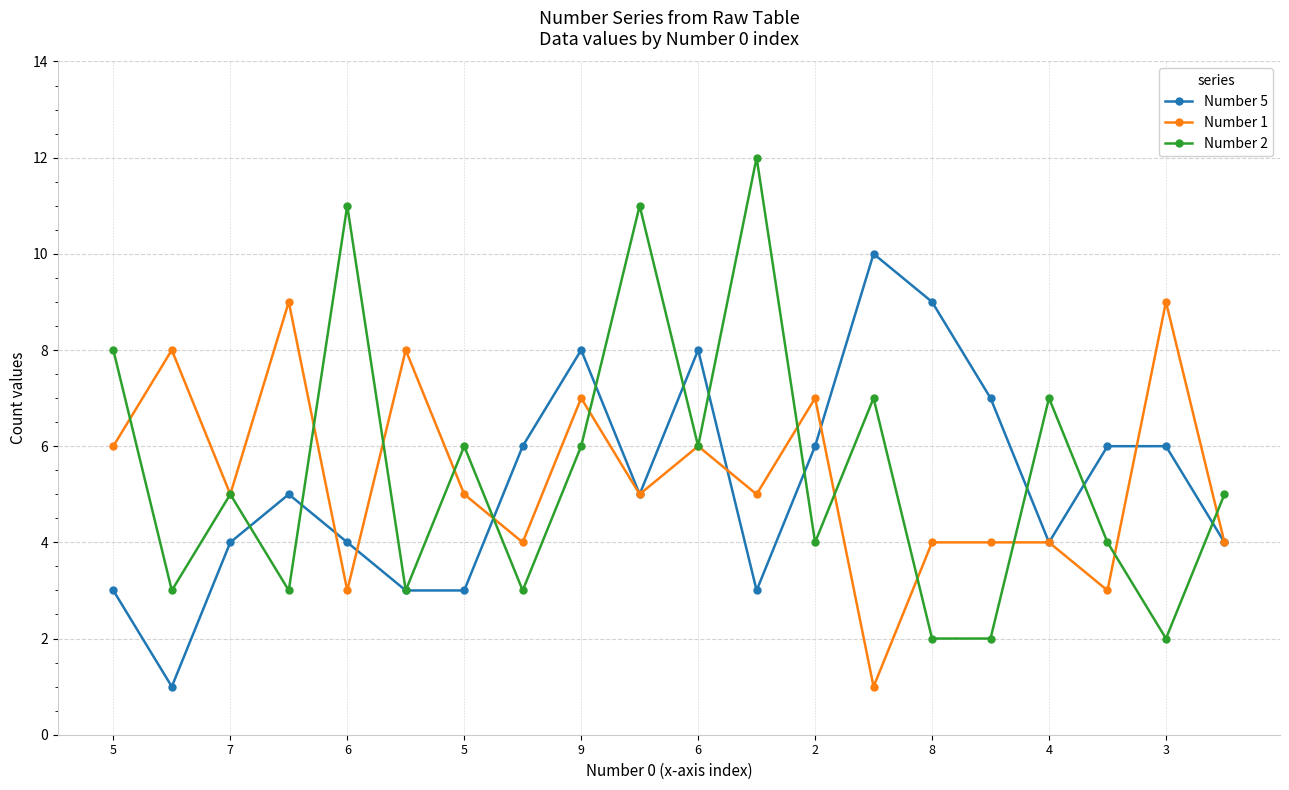

True or false: Number 5 has more than 1 points higher than both neighbors.

True